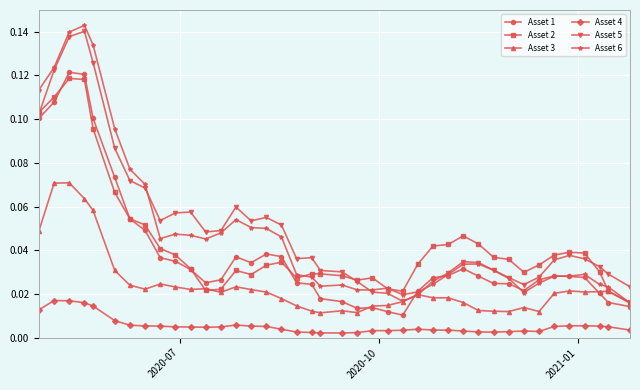

True or false: Asset 3 has more than 2 interior local peaks.

True